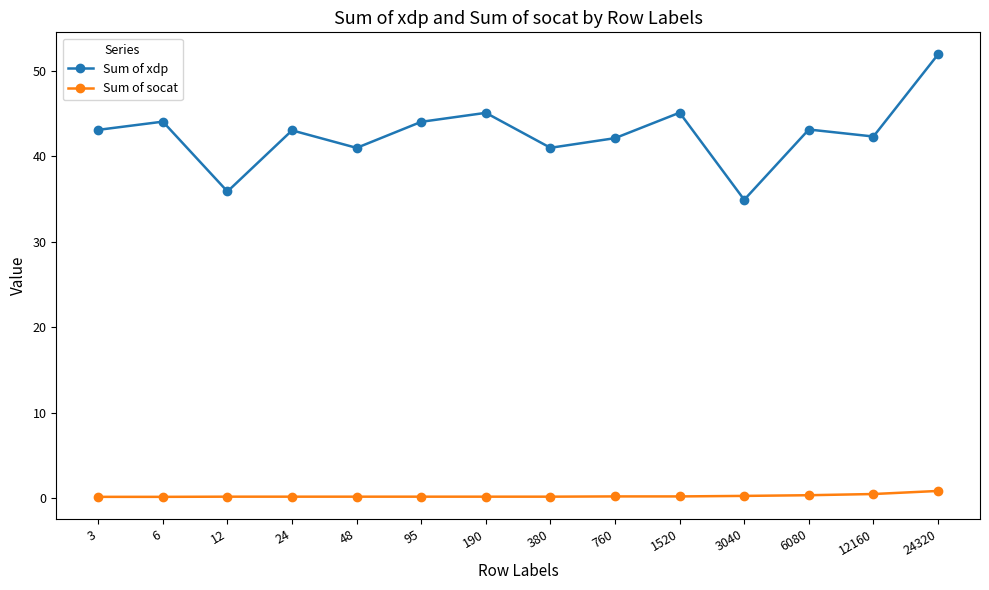

What is the maximum value for Sum of xdp?

51.9